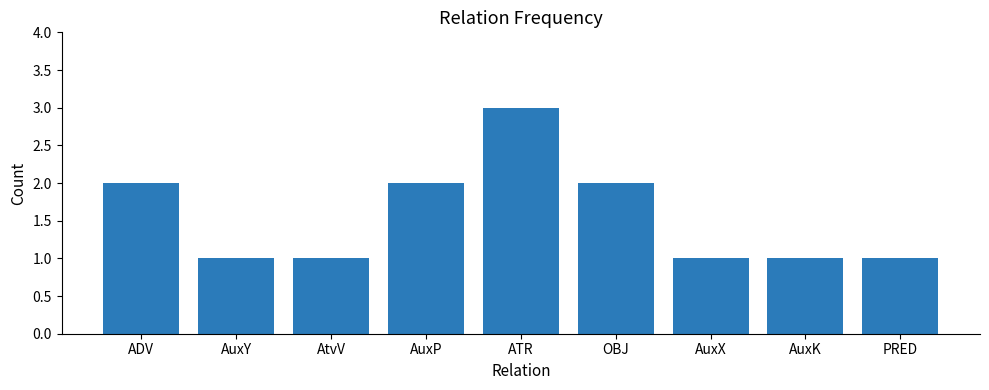

What is the greatest value displayed?

3